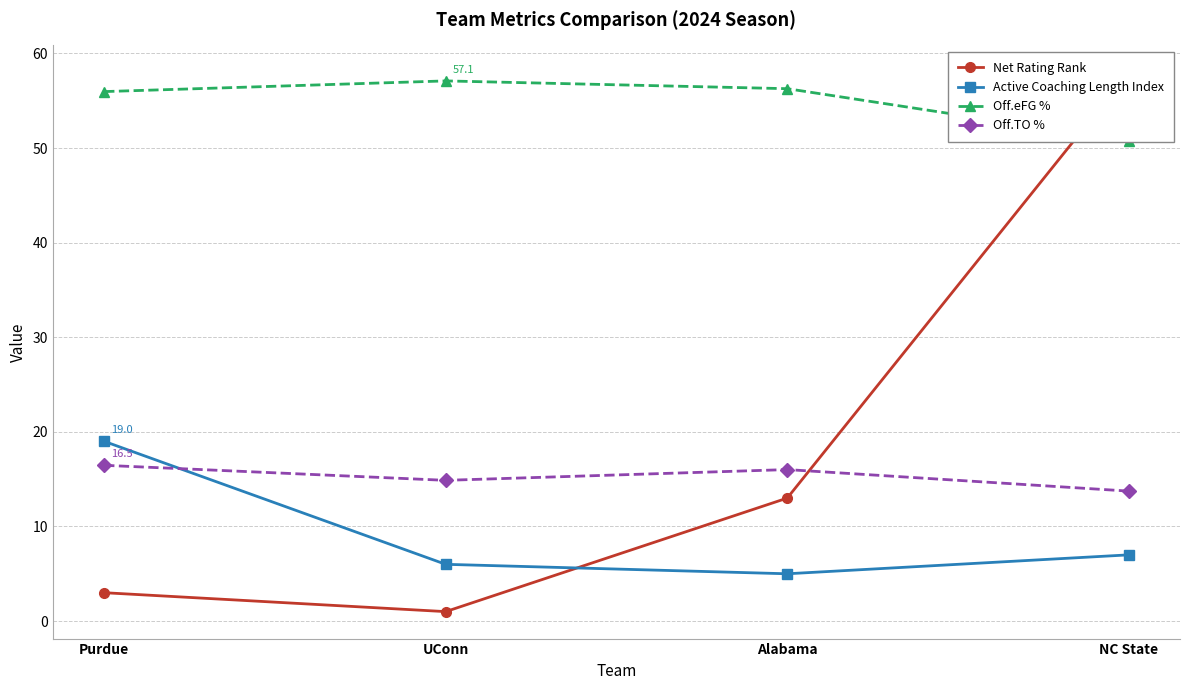

What position from the right is Alabama?

2